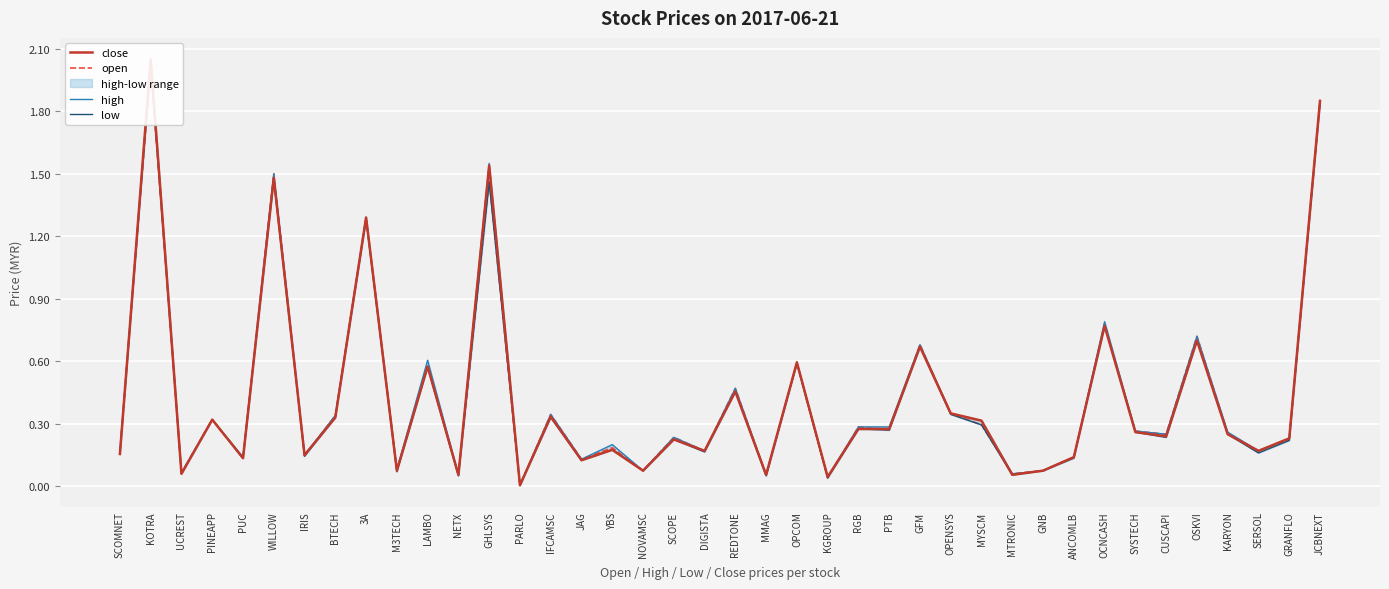

Is the value of low at GFM greater than the value of high at IRIS?

Yes